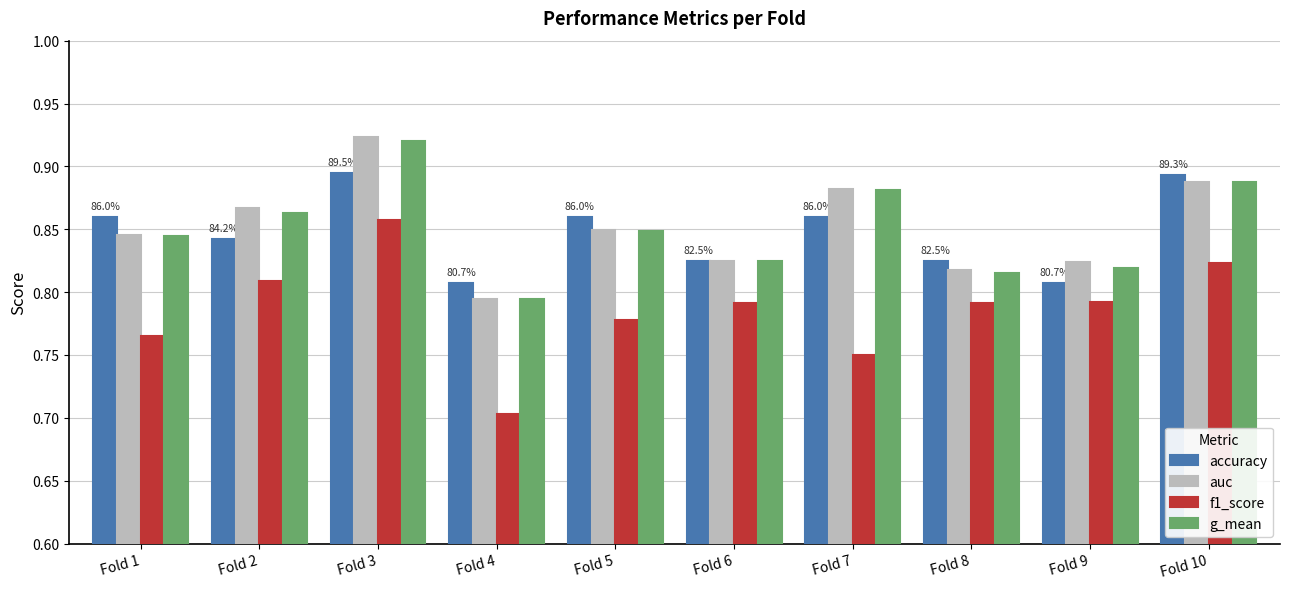

Rank the series by their maximum value, from highest to lowest.

auc, g_mean, accuracy, f1_score